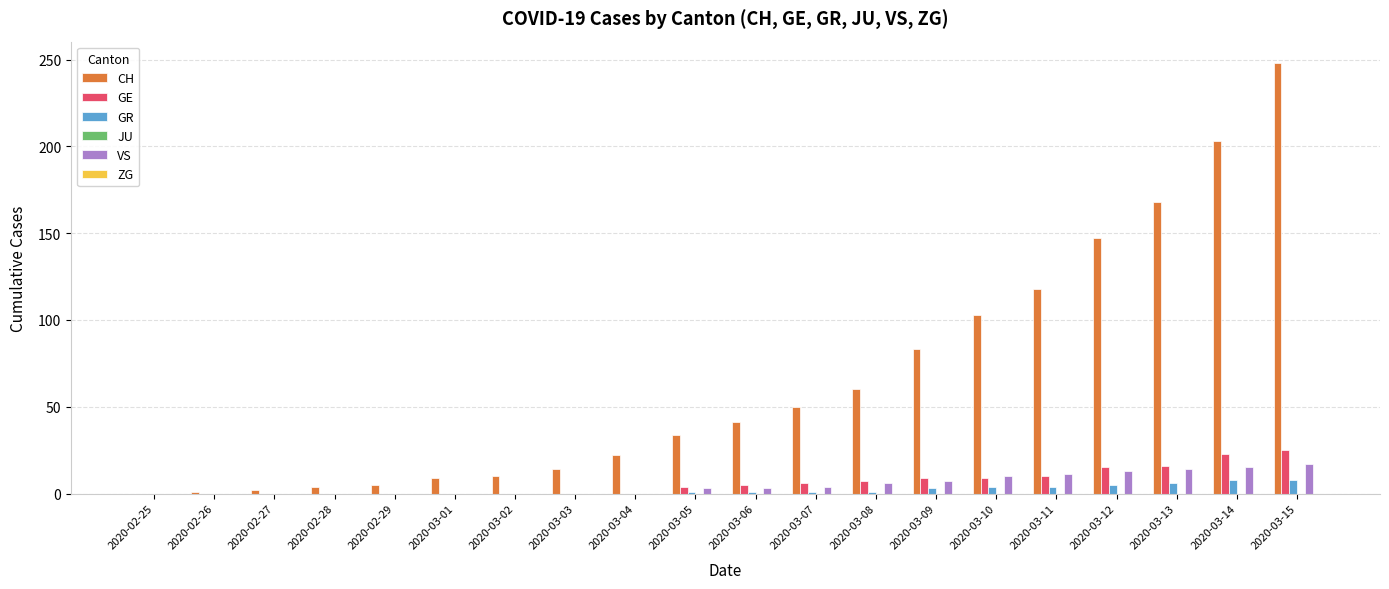

At which category is the sum across all series the highest?

2020-03-15